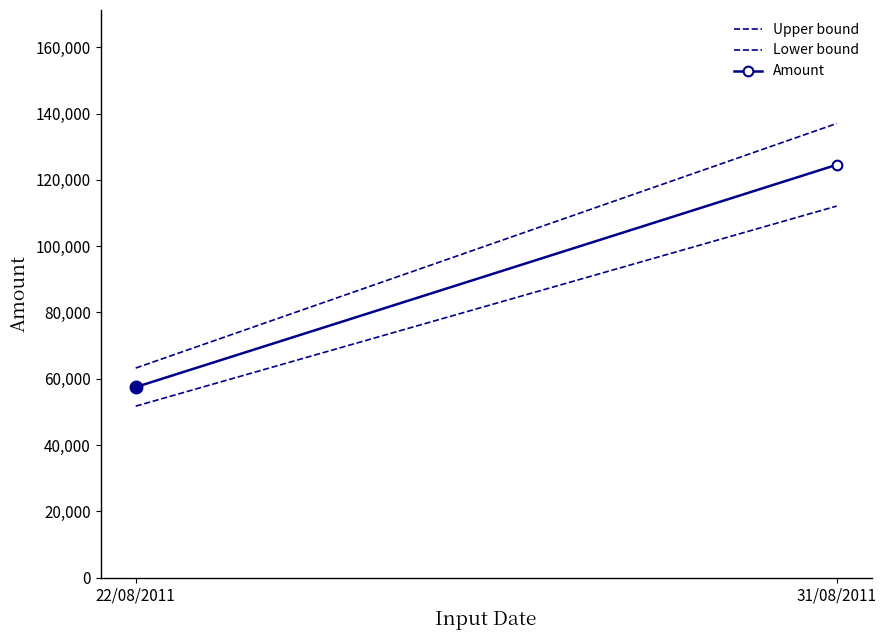

What is the difference between the maximum and minimum values in the Upper bound series?

73789.4